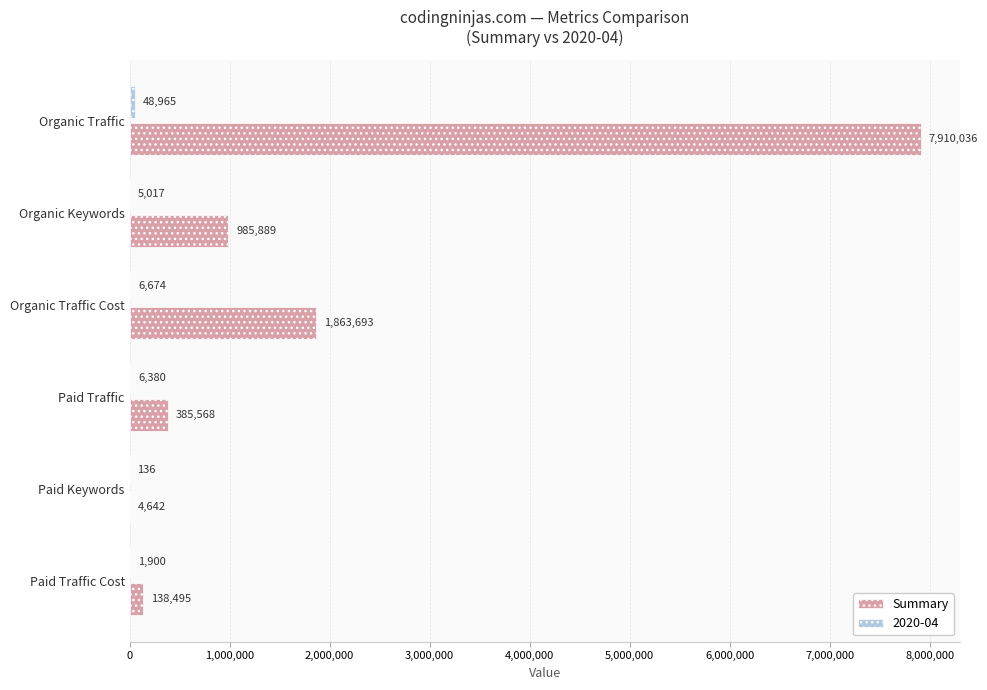

The value of Summary at Paid Keywords is 4642. True or false?

True